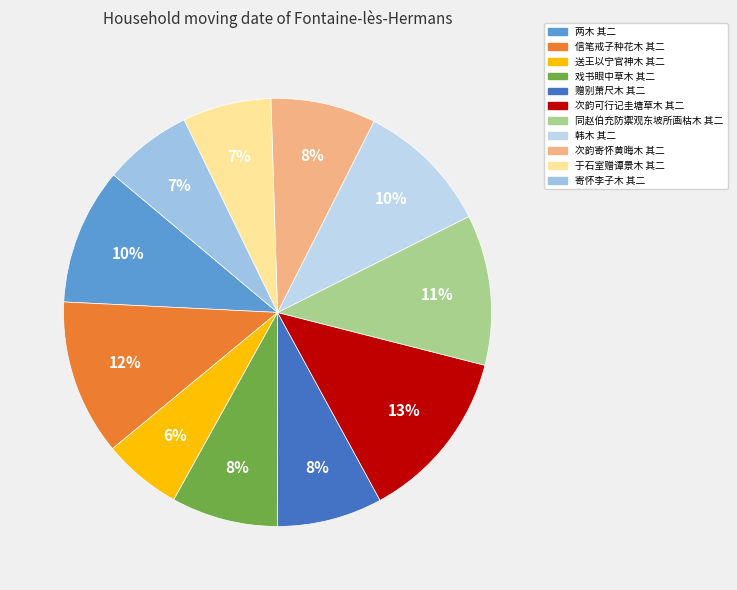

Is there a majority slice in this chart?

No